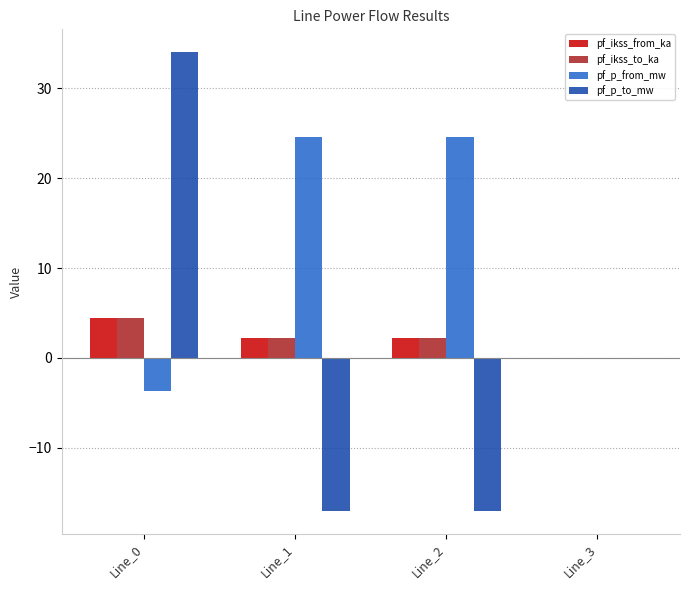

Which series changed the most between Line_0 and Line_2?

pf_p_to_mw